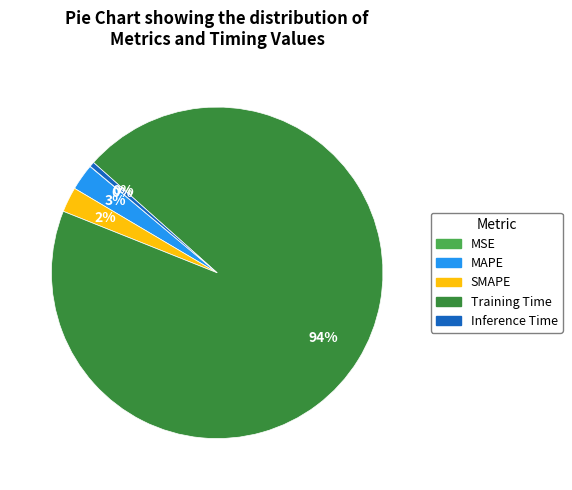

Which slice is the largest?

Training Time